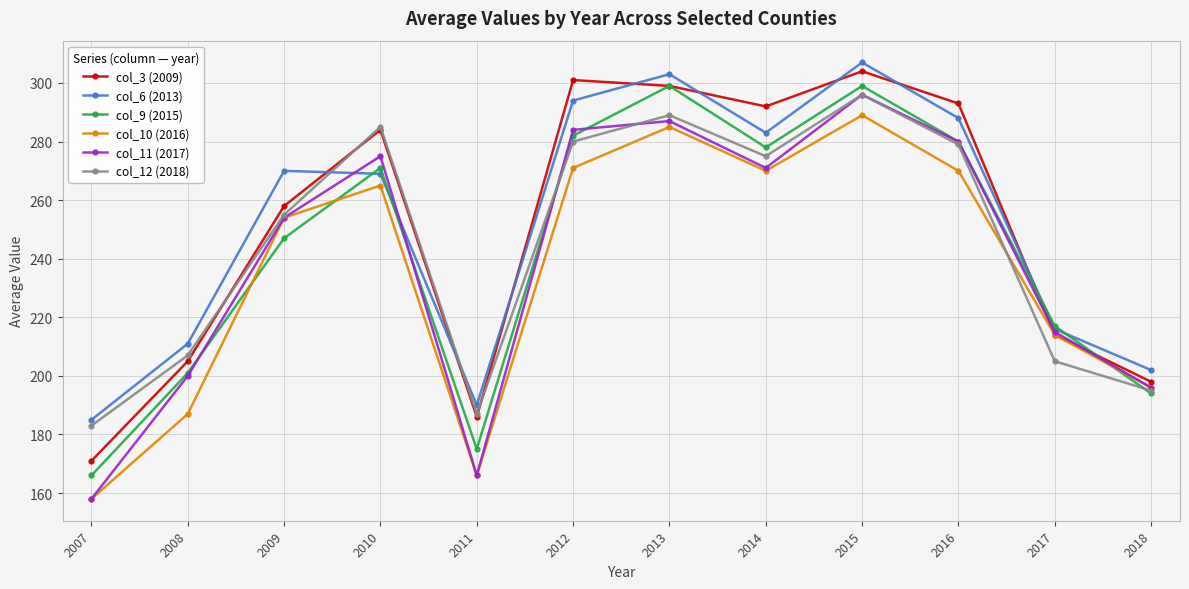

What is the lowest value of the col_3 (2009) series?

171